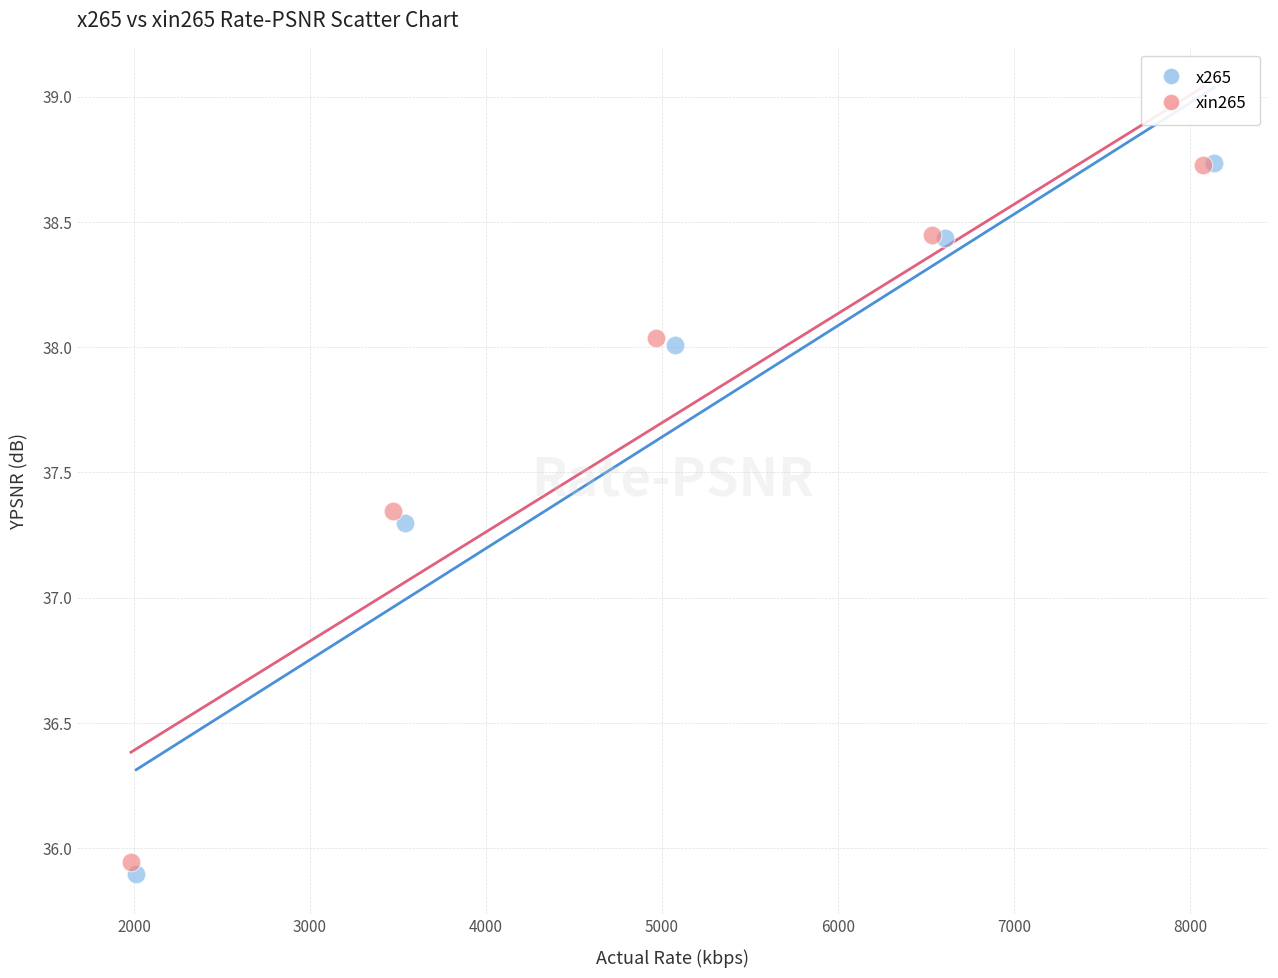

Which series has the largest Y range (max minus min)?

x265